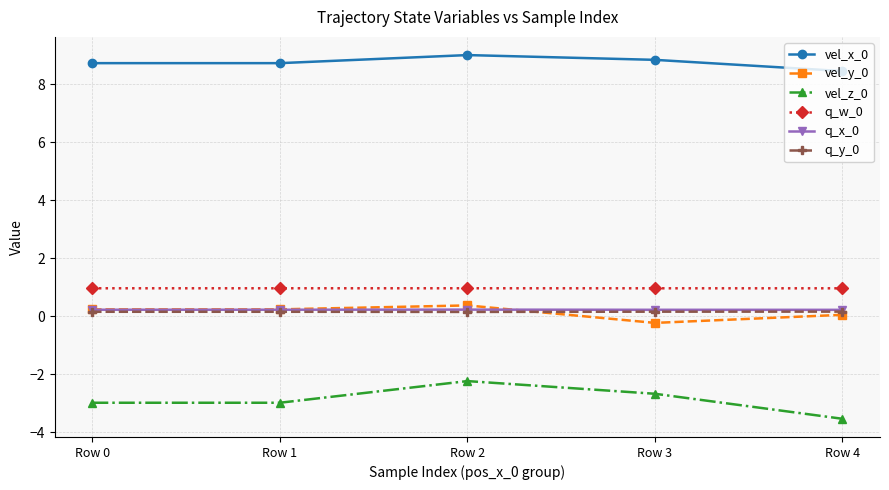

Is the value of vel_x_0 at Row 3 greater than the value of vel_z_0 at Row 1?

Yes